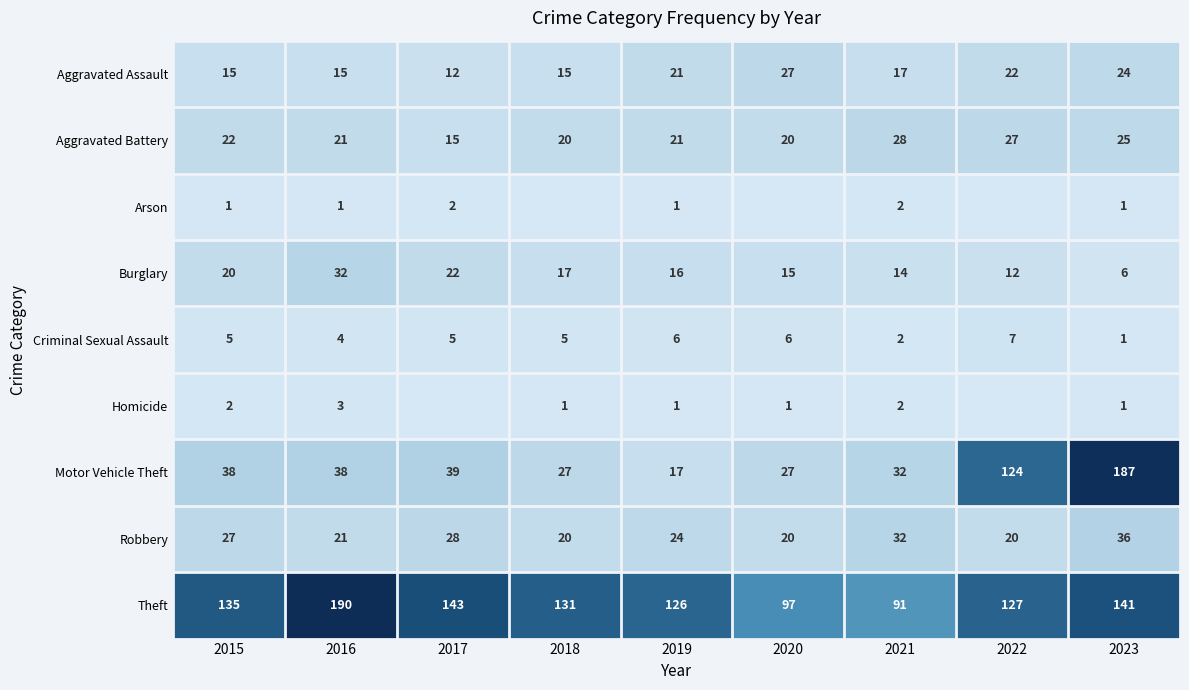

The value of Aggravated Battery at 2021 is 28. True or false?

True